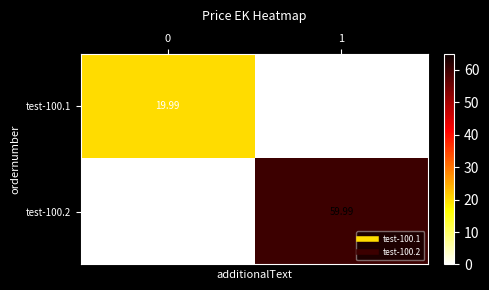

Which series has the largest total across all categories?

test-100.2